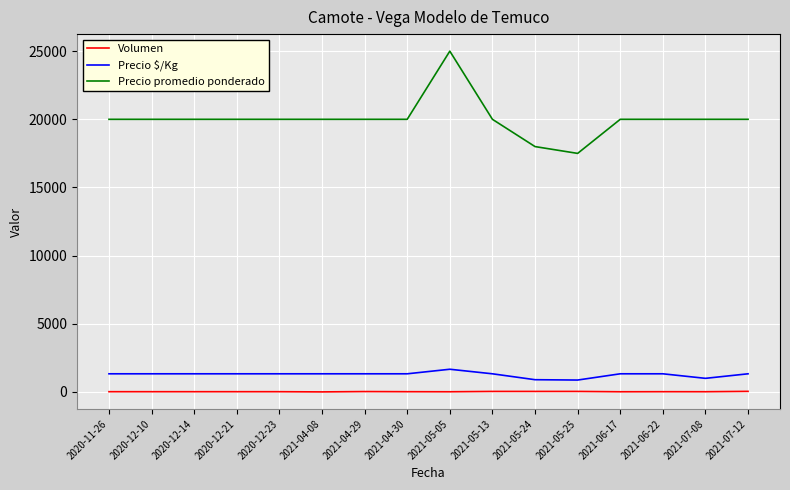

What is the total value across all series at 2021-04-30?

21353